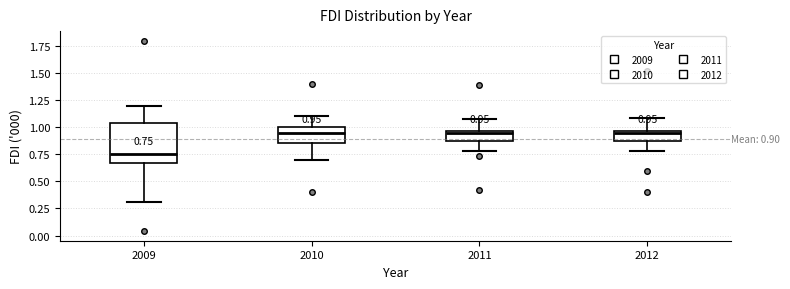

Which box is the tallest, from its lower edge to its upper edge?

2009